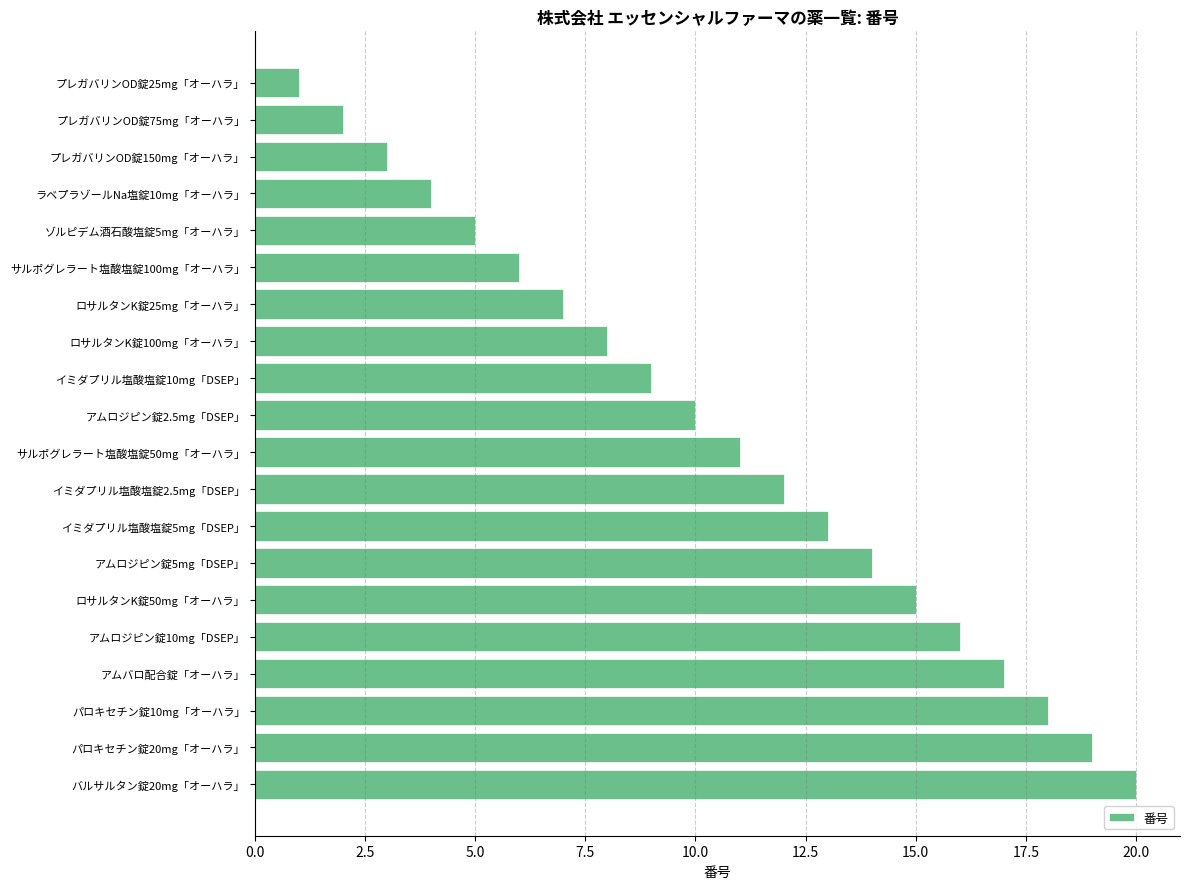

List the labels in order of value, smallest first.

プレガバリンOD錠25mg「オーハラ」, プレガバリンOD錠75mg「オーハラ」, プレガバリンOD錠150mg「オーハラ」, ラベプラゾールNa塩錠10mg「オーハラ」, ゾルピデム酒石酸塩錠5mg「オーハラ」, サルポグレラート塩酸塩錠100mg「オーハラ」, ロサルタンK錠25mg「オーハラ」, ロサルタンK錠100mg「オーハラ」, イミダプリル塩酸塩錠10mg「DSEP」, アムロジピン錠2.5mg「DSEP」, サルポグレラート塩酸塩錠50mg「オーハラ」, イミダプリル塩酸塩錠2.5mg「DSEP」, イミダプリル塩酸塩錠5mg「DSEP」, アムロジピン錠5mg「DSEP」, ロサルタンK錠50mg「オーハラ」, アムロジピン錠10mg「DSEP」, アムバロ配合錠「オーハラ」, パロキセチン錠10mg「オーハラ」, パロキセチン錠20mg「オーハラ」, バルサルタン錠20mg「オーハラ」